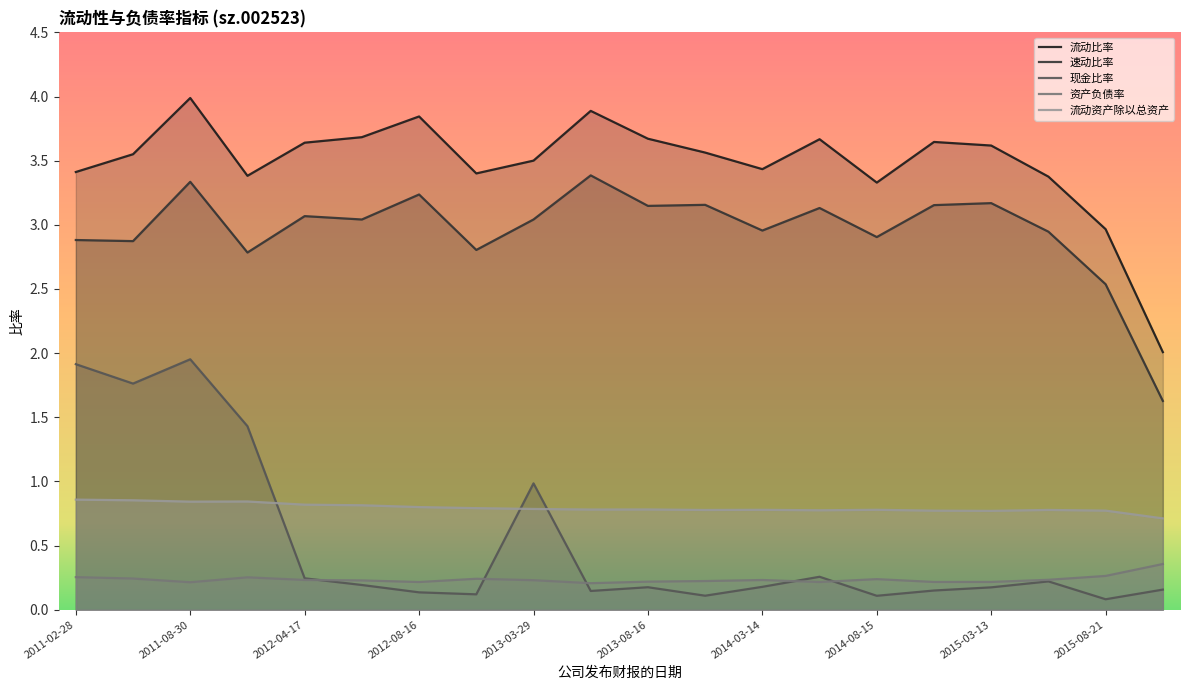

At 2015-03-13, list the series in order from smallest to largest.

现金比率, 资产负债率, 流动资产除以总资产, 速动比率, 流动比率